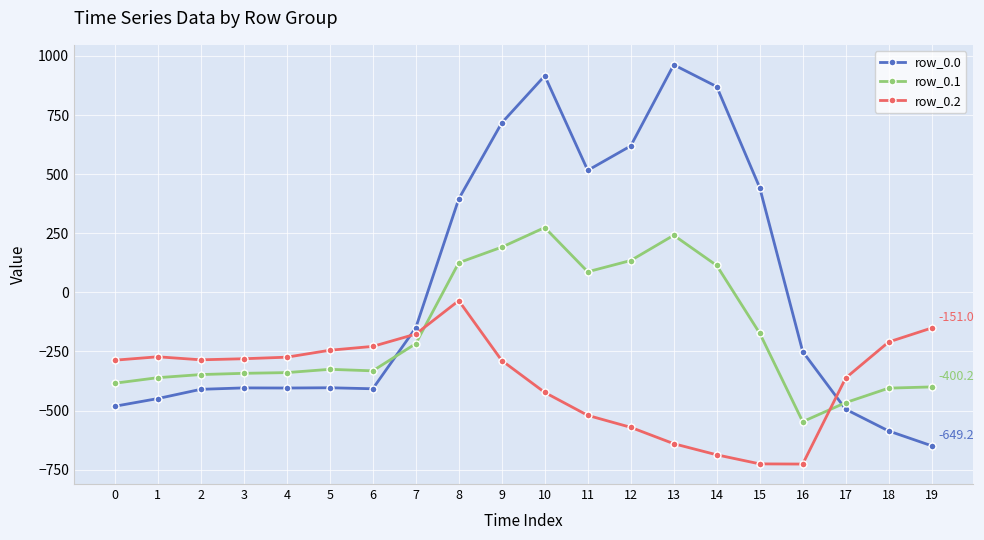

What is the value of the row_0.0 point at the 18th from the left?

-494.8